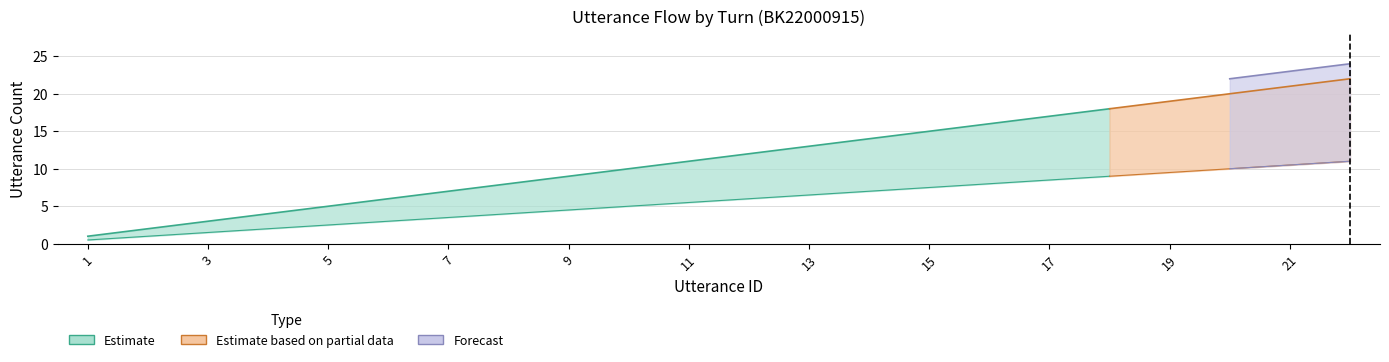

Which category has the highest value across all series?

22